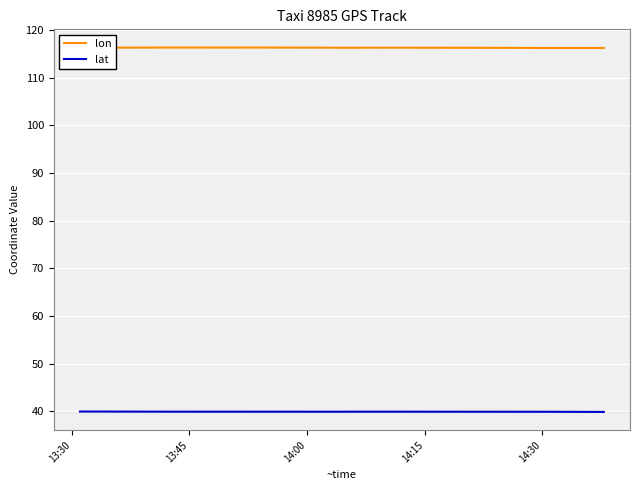

True or false: lat and lon cross at least once.

False